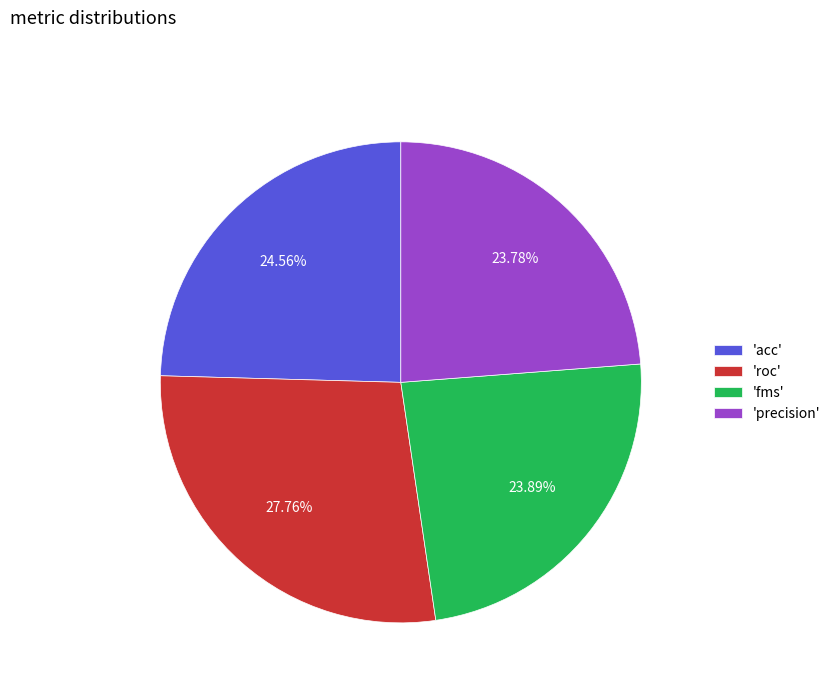

Does any single category account for the majority?

No